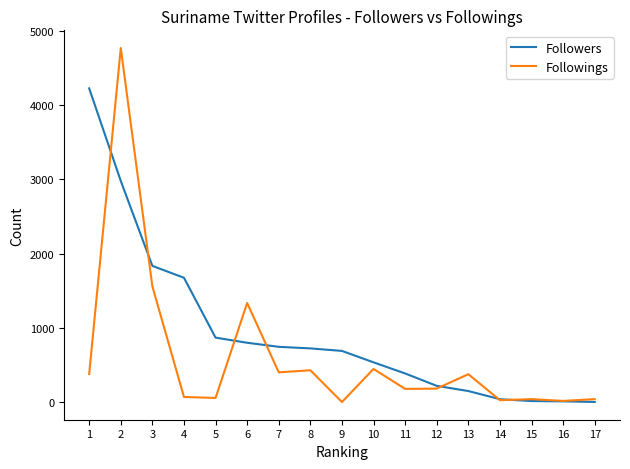

Which series has the largest total across all categories?

Followers